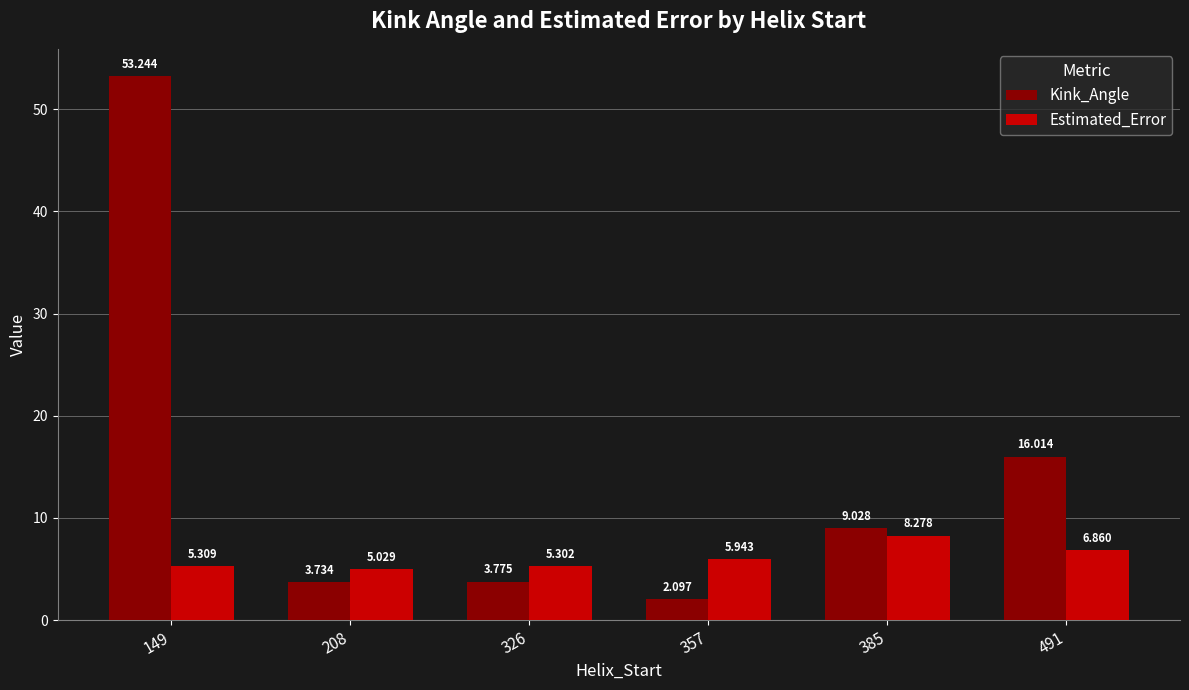

At 326, list the series in order from smallest to largest.

Kink_Angle, Estimated_Error